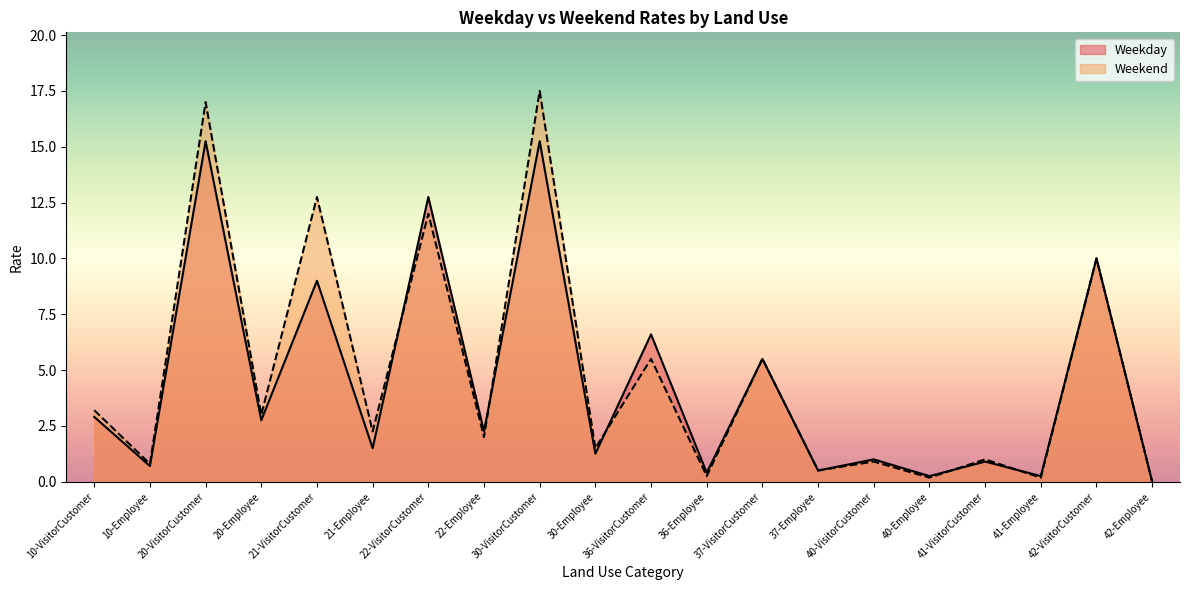

How many values in Weekend are above zero?

19